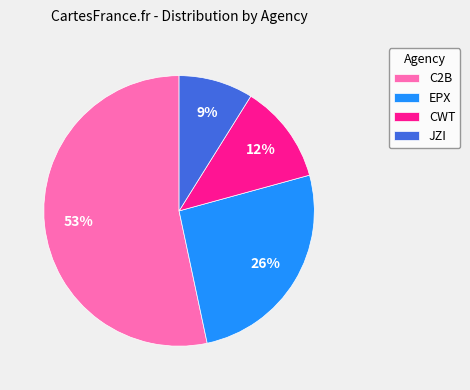

Approximately how many times larger is the value at CWT compared to JZI?

1.3